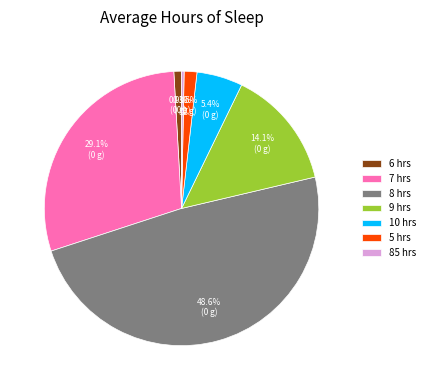

Count the number of slices in the pie.

7